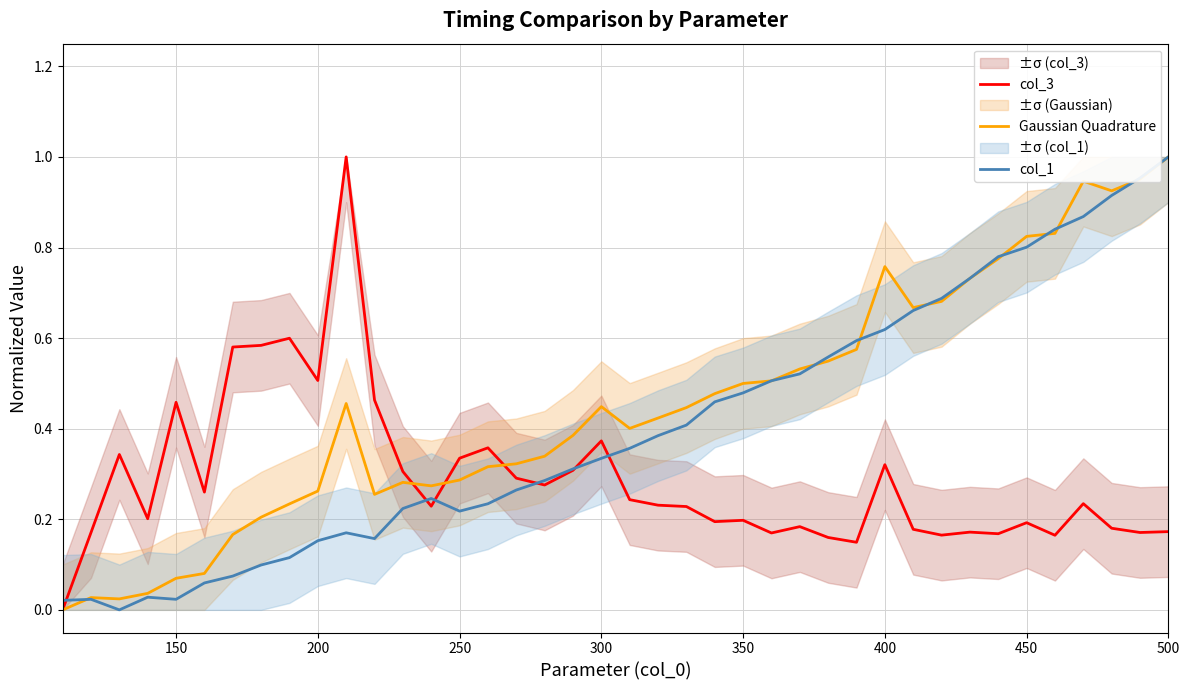

Rank the series by their maximum value, from highest to lowest.

col_3, Gaussian Quadrature, col_1